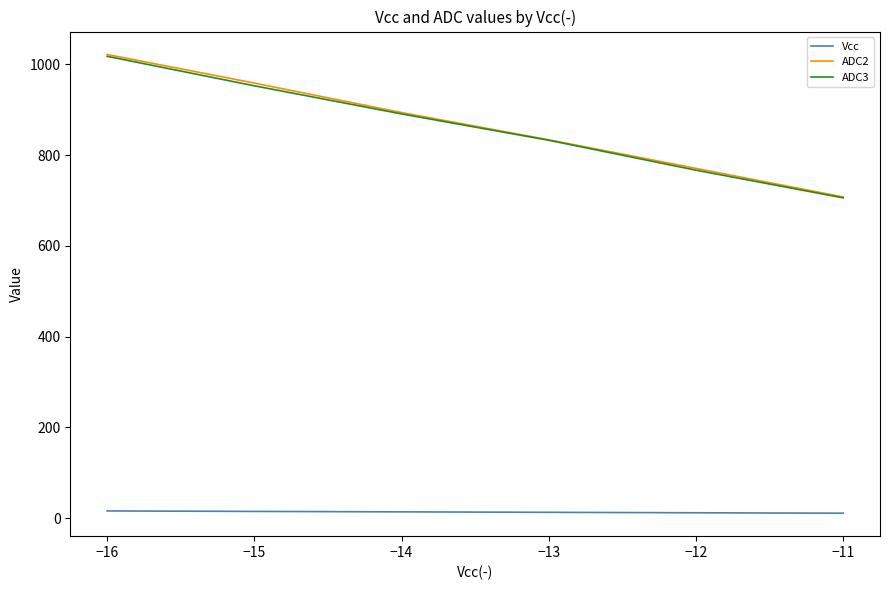

What are all the series names shown in the legend?

Vcc, ADC2, ADC3